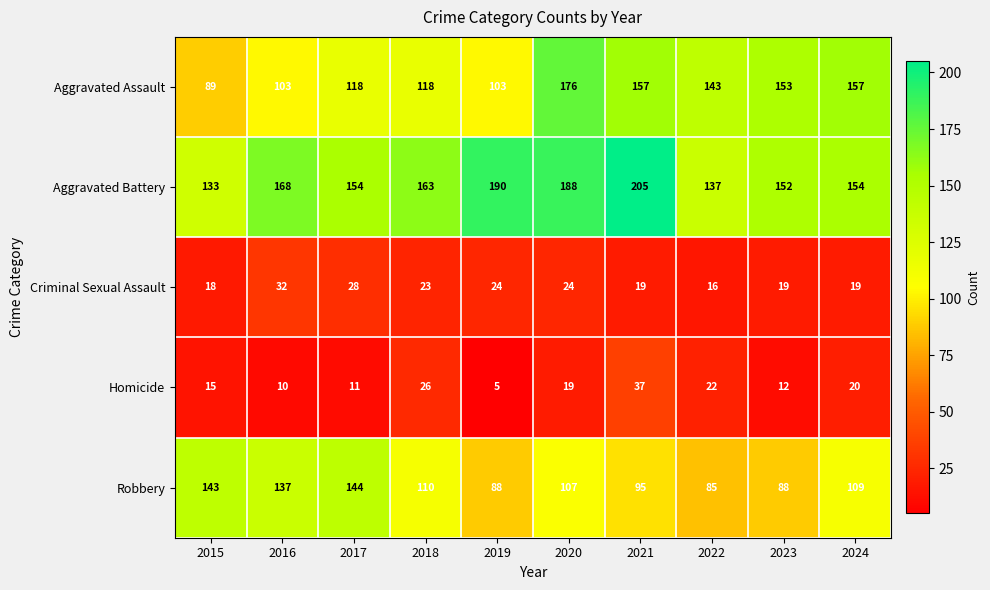

Which series has the widest spread of values?

Aggravated Assault